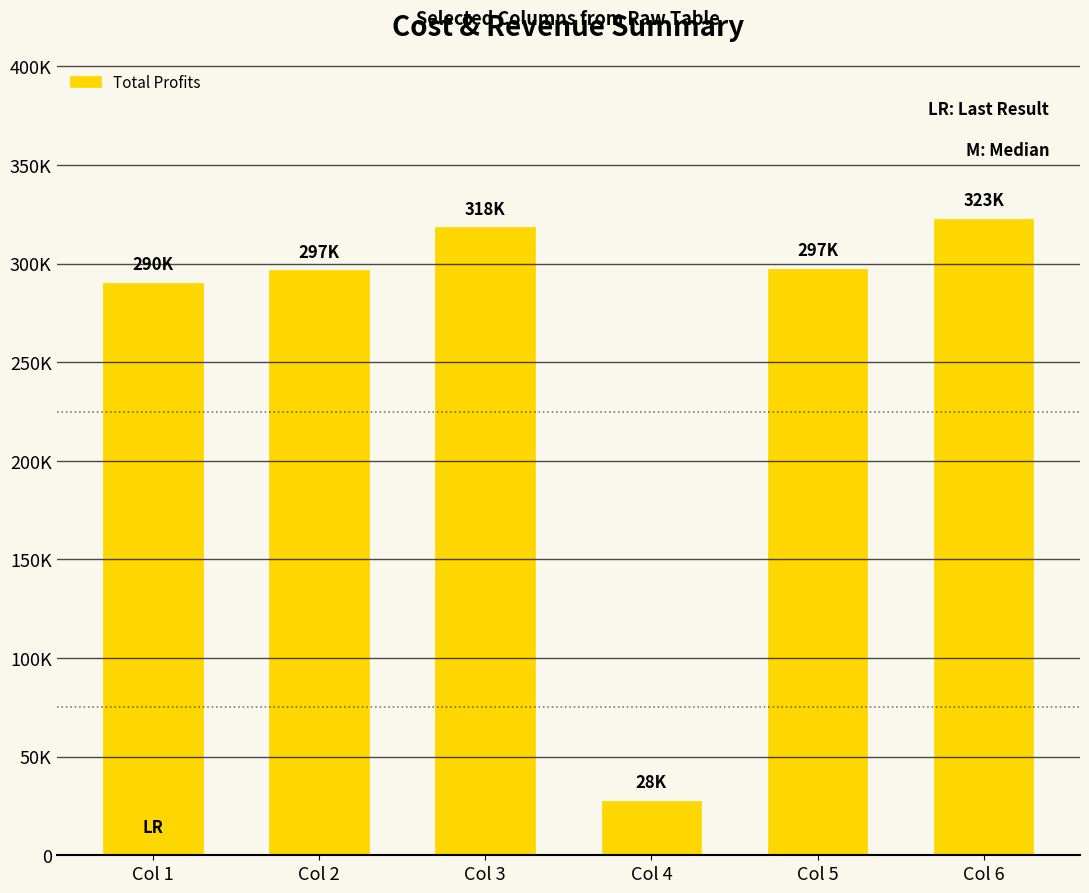

What is the average value?

258820.5